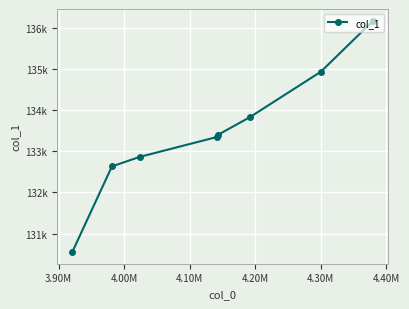

Between 4.40M and 4.30M, which is larger?

4.30M